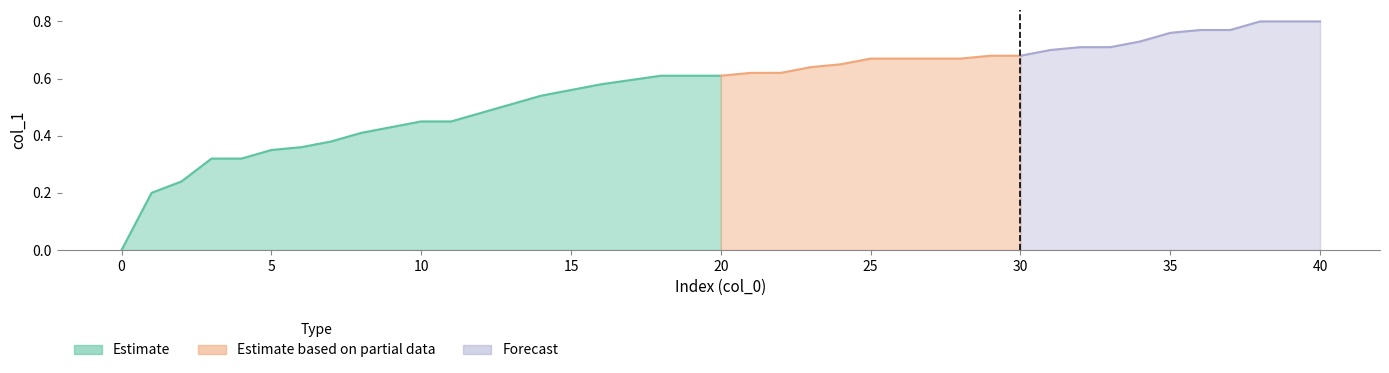

What is the difference between the maximum and minimum values?

0.8